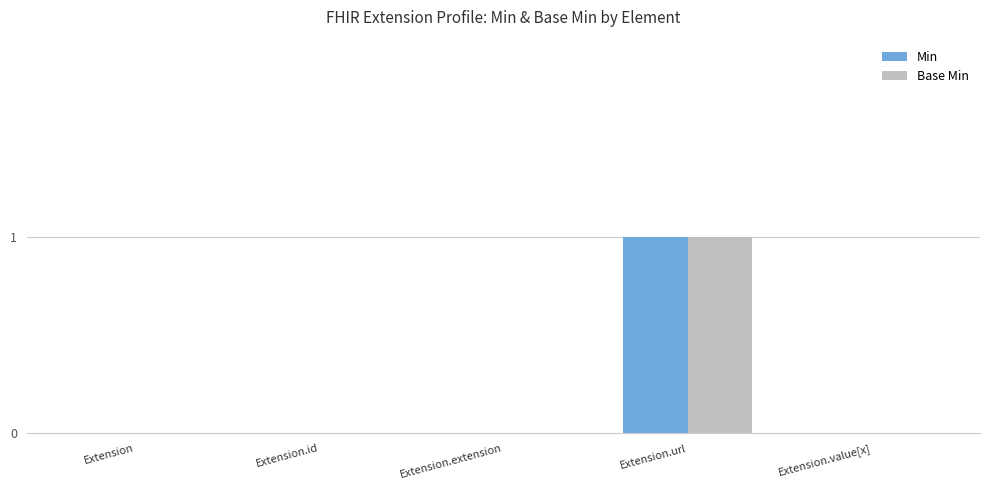

Reading left to right, list all the values displayed in this chart.

Min: Extension=0	Extension.id=0	Extension.extension=0	Extension.url=1	Extension.value[x]=0
Base Min: Extension=0	Extension.id=0	Extension.extension=0	Extension.url=1	Extension.value[x]=0